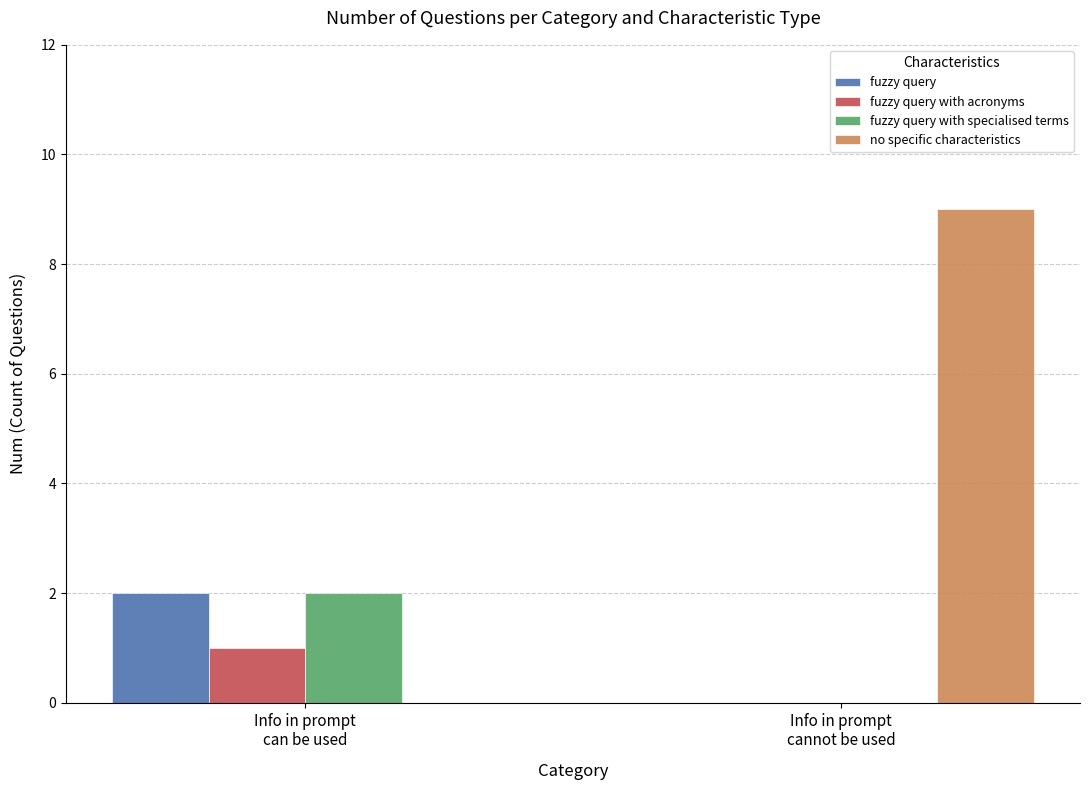

Which series has the largest total across all categories?

no specific characteristics